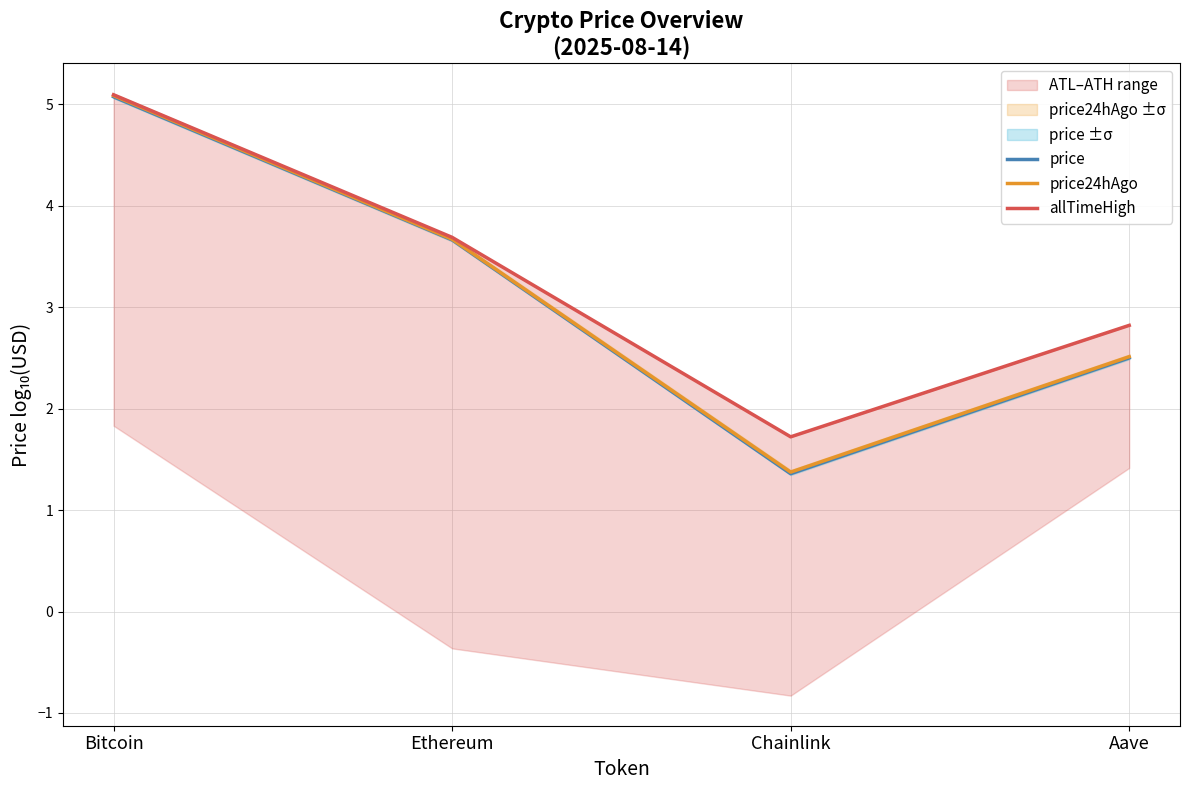

Reading left to right, extract all data points from this chart.

price: Bitcoin=5.1	Ethereum=3.7	Chainlink=1.4	Aave=2.5
price24hAgo: Bitcoin=5.1	Ethereum=3.7	Chainlink=1.4	Aave=2.5
allTimeHigh: Bitcoin=5.1	Ethereum=3.7	Chainlink=1.7	Aave=2.8